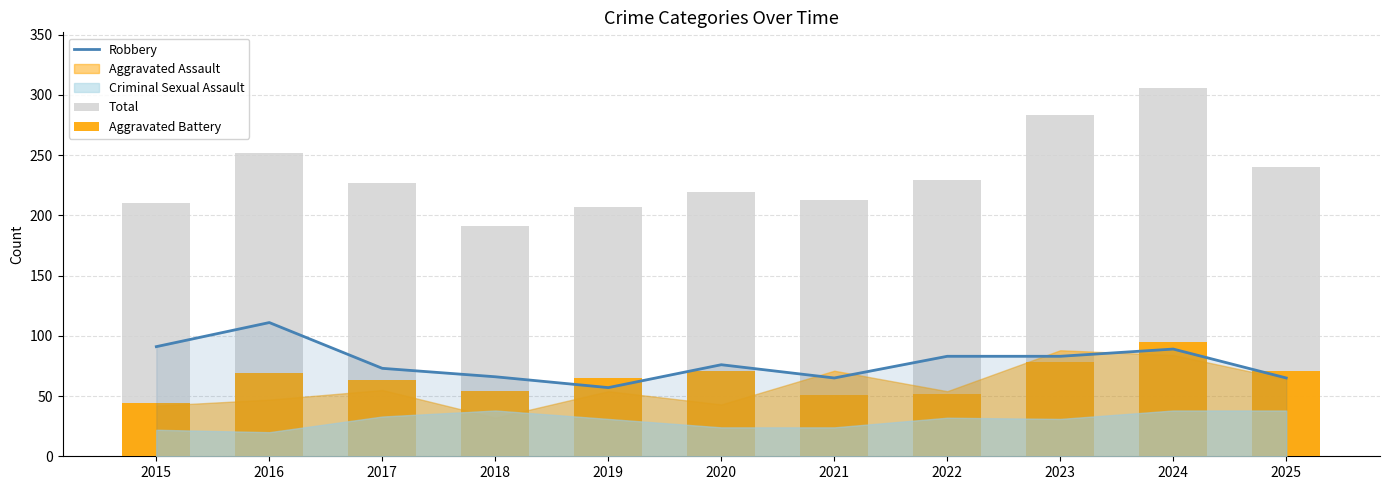

Does the chart contain any negative values?

No